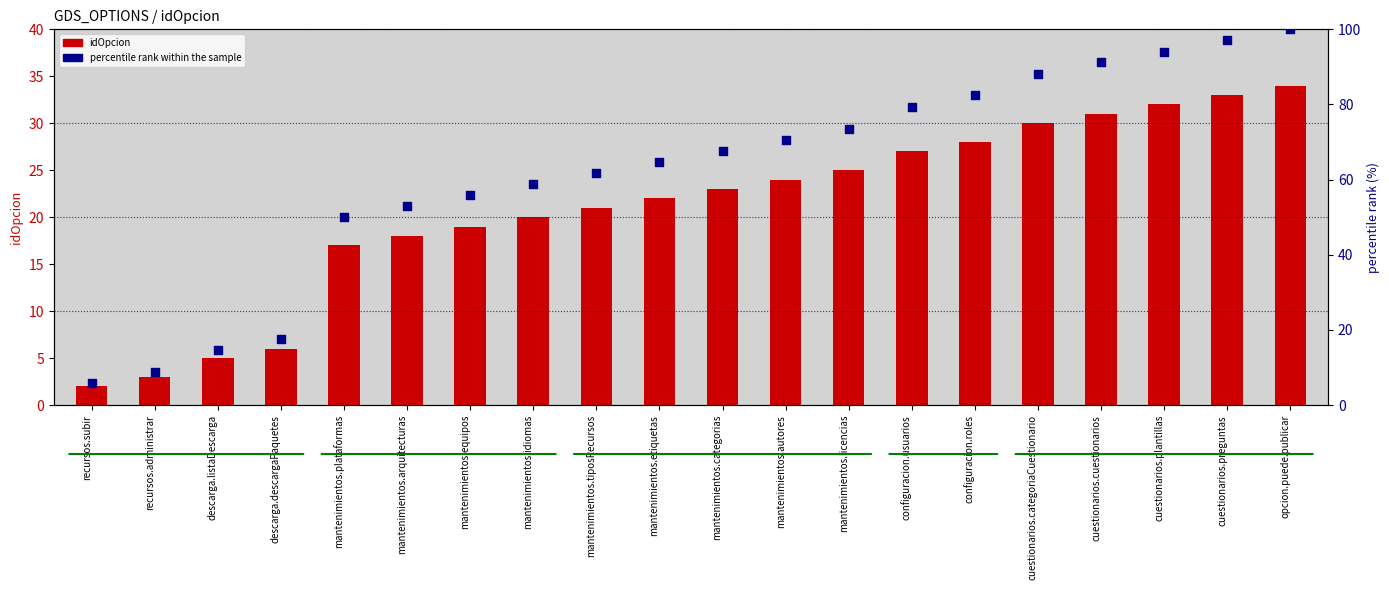

Which series reaches the minimum Y coordinate?

idOpcion